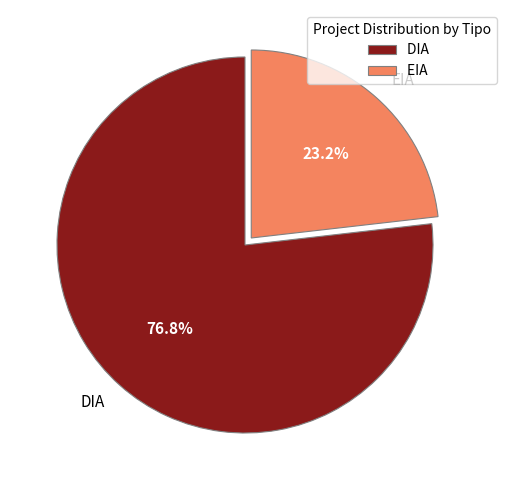

What percentage is the DIA slice, to the nearest percent?

77%